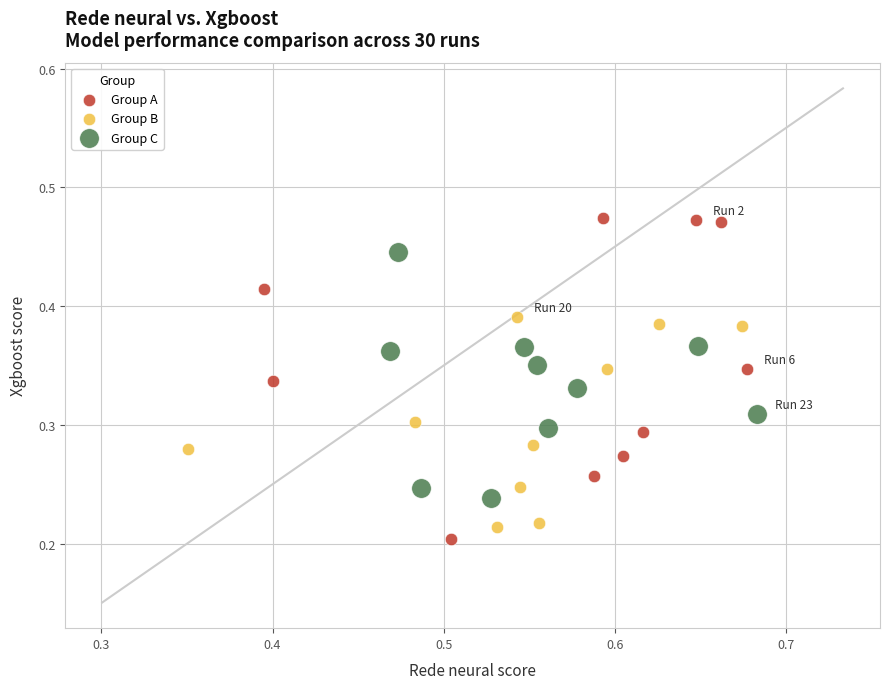

Which series reaches the maximum Y coordinate?

Group A